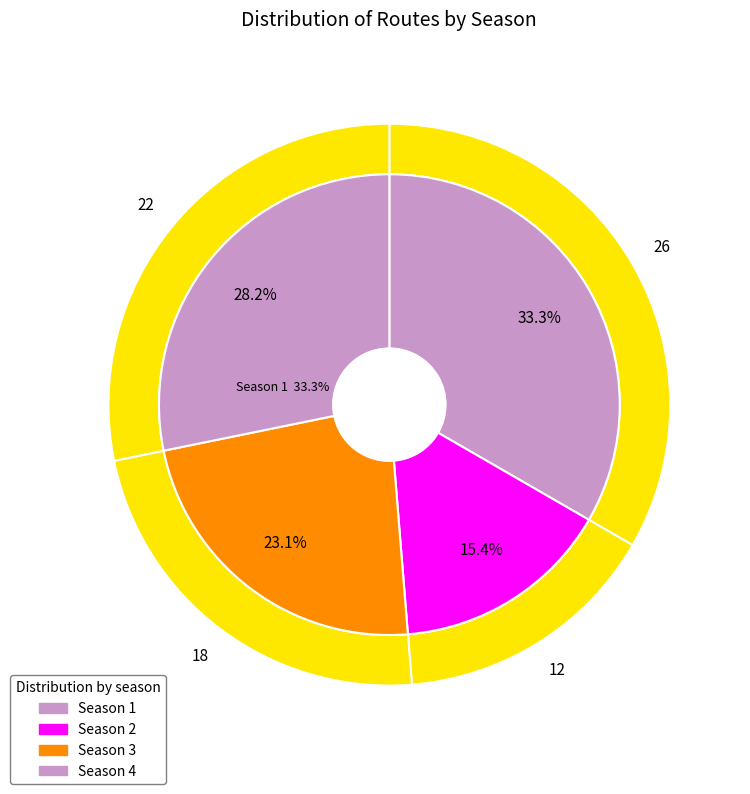

To the nearest percent, what is the average slice percentage?

25%